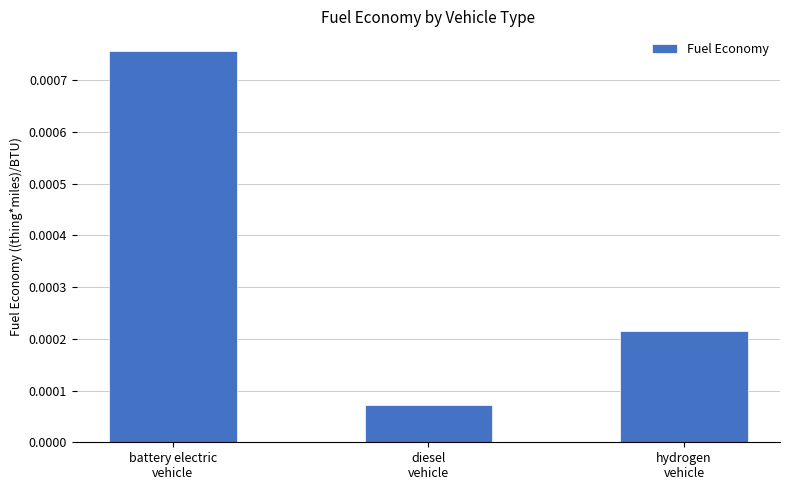

Are the bars horizontal?

No